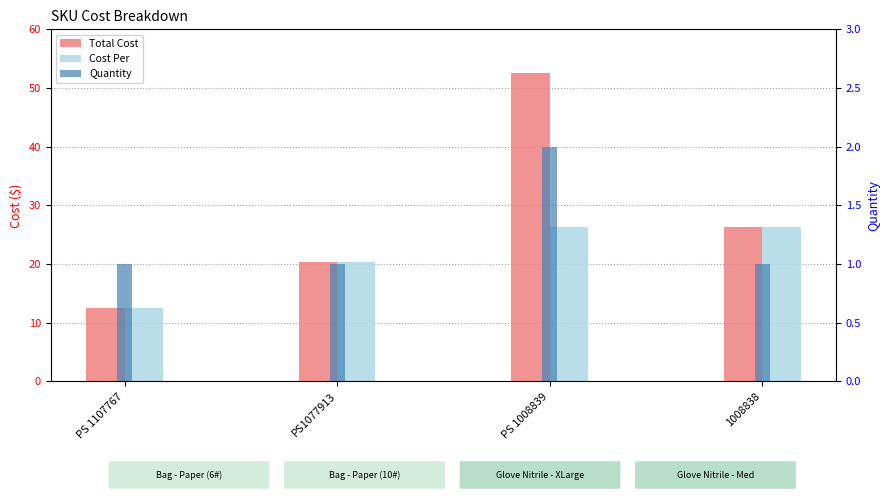

Between PS 1107767 and PS 1008839, which is larger?

PS 1008839